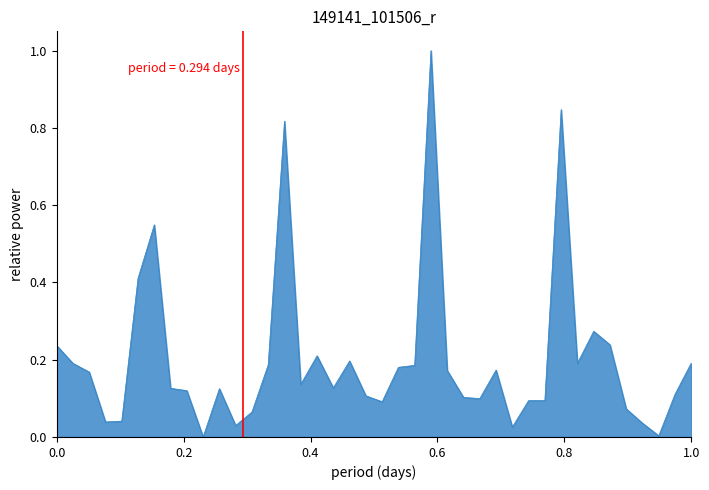

What is the maximum value shown in the chart?

1.0